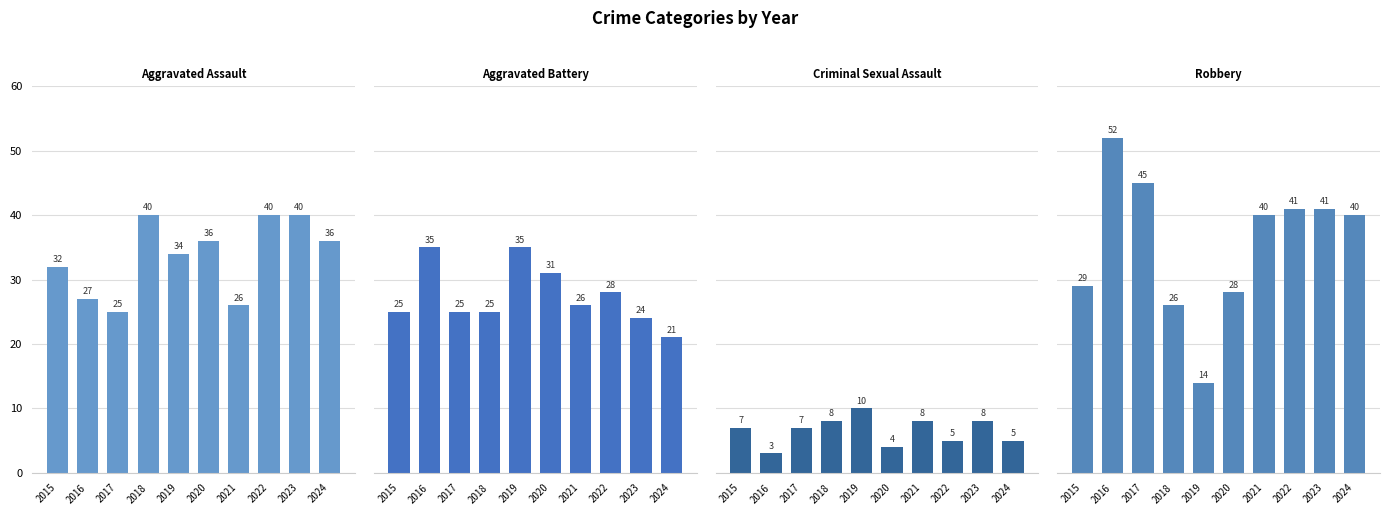

At which label does Aggravated Battery first exceed 26?

2016